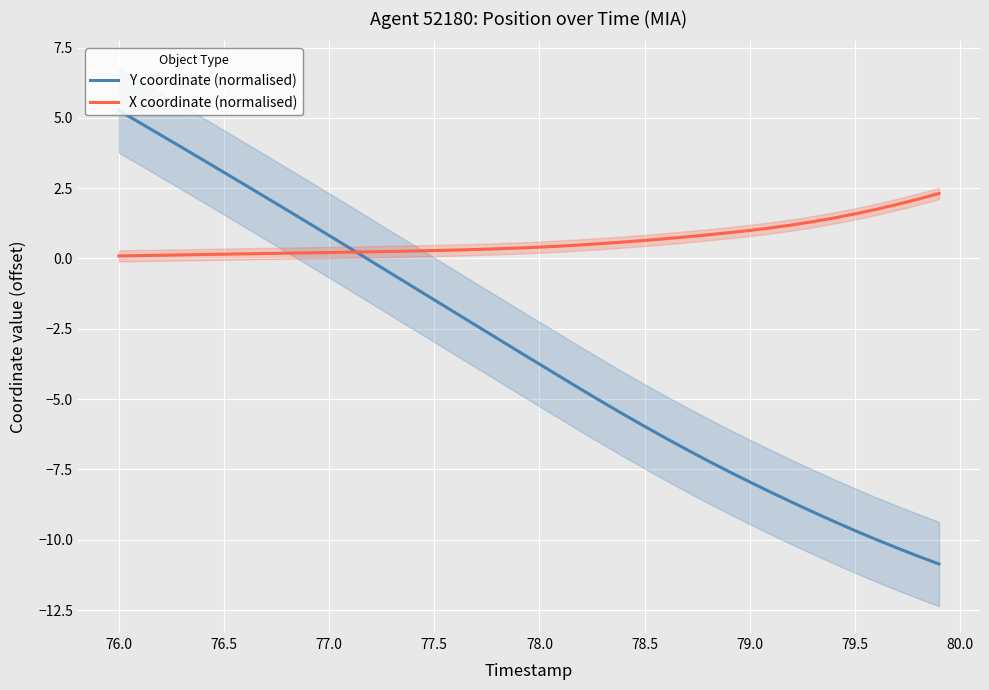

Is it true that Y coordinate (normalised) equals 3.1 at 76.5?

True